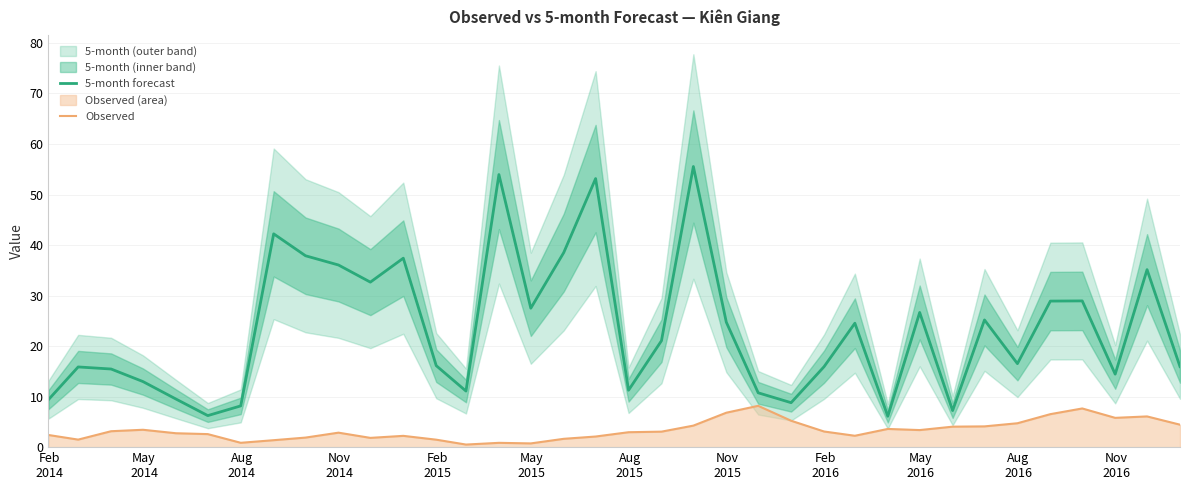

What is the highest value of the 5-month forecast series?

55.5